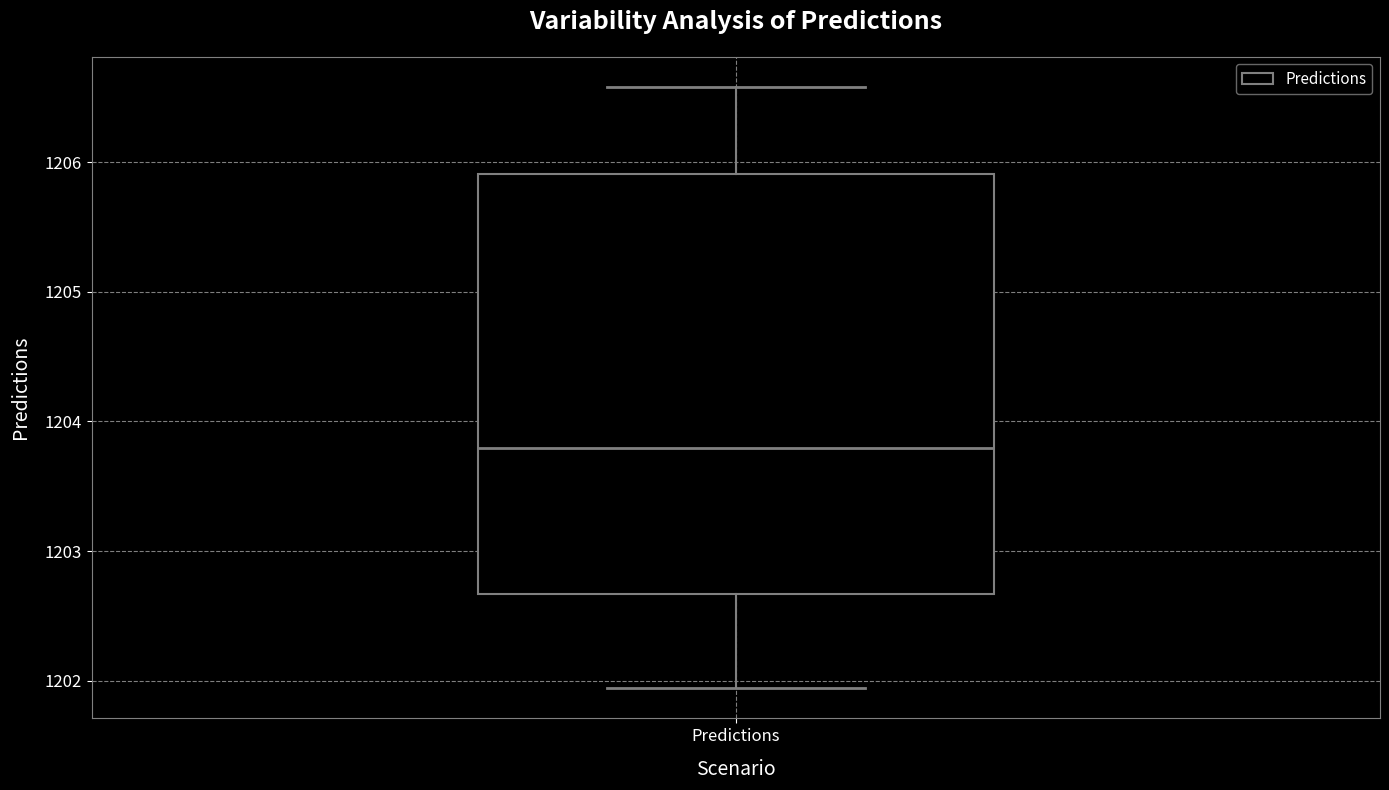

Read this box plot against the y-axis: the position of the median line, the range covered by the box, and the ends of both whiskers. The values are not printed on the chart, so give them approximately, as read against the axis.

median 1203.8, box 1202.7 to 1205.9, whiskers 1201.9 to 1206.6